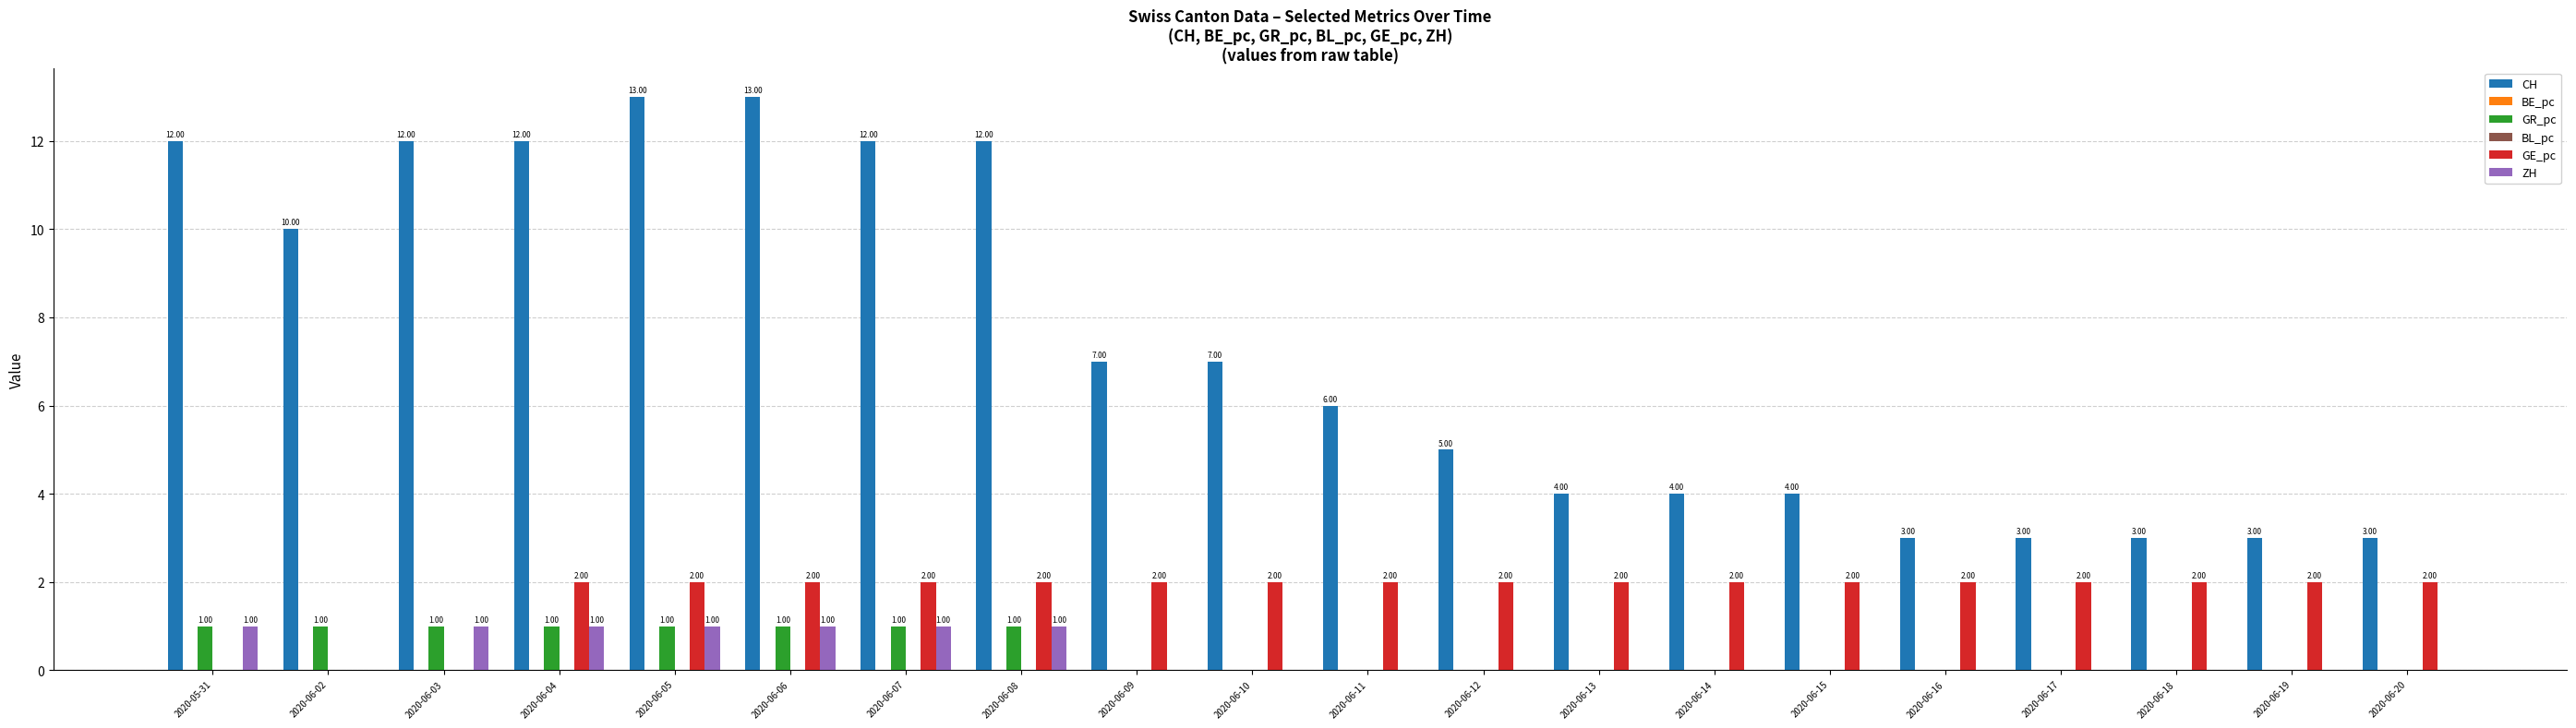

Between 2020-06-20 and 2020-06-08, which is larger?

2020-06-08